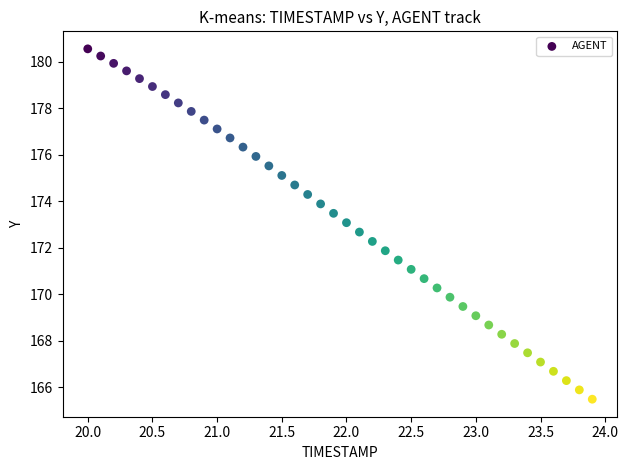

What is the range of X values (max minus min)?

3.9